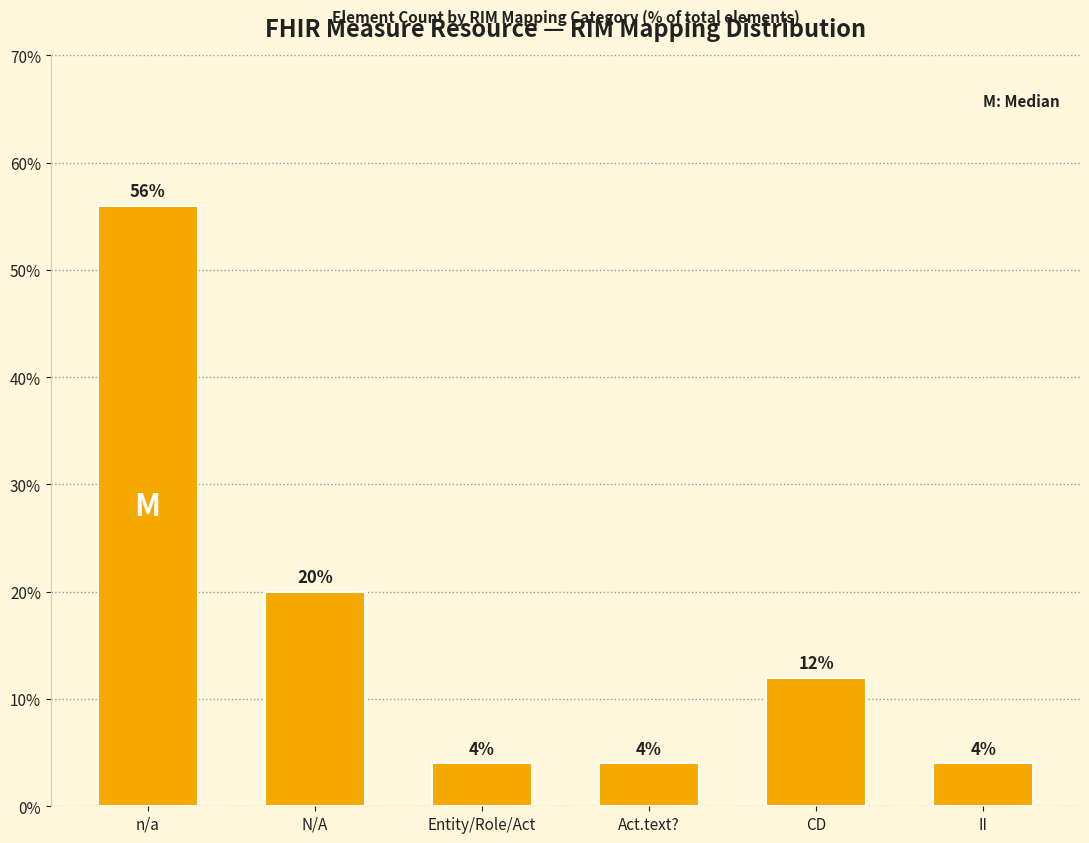

Count the number of data series in this chart.

1